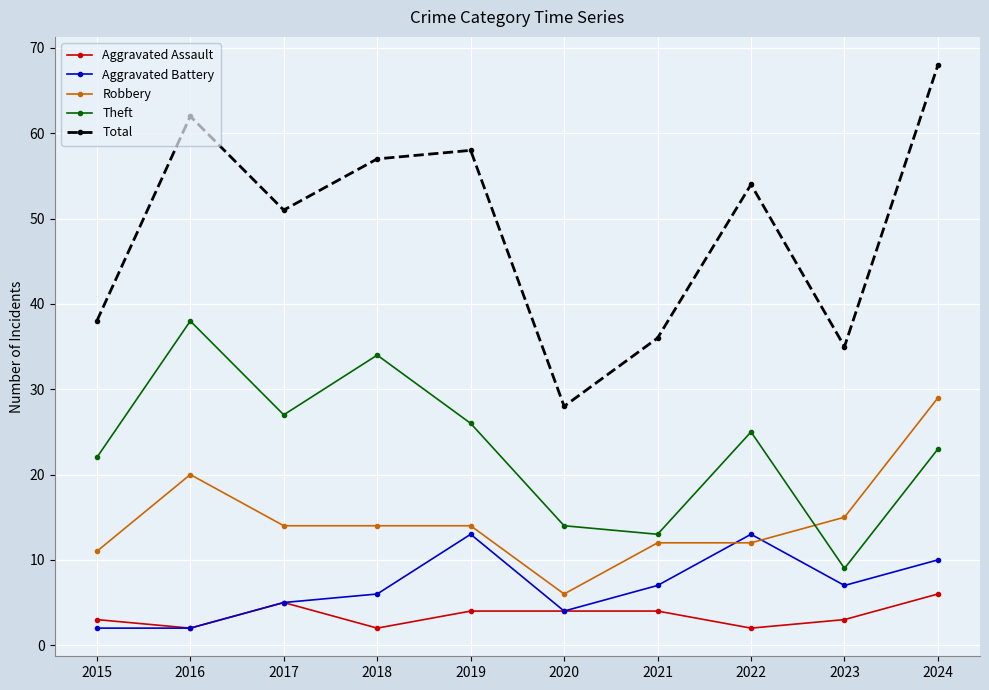

At which category does Total reach its first local valley?

2017